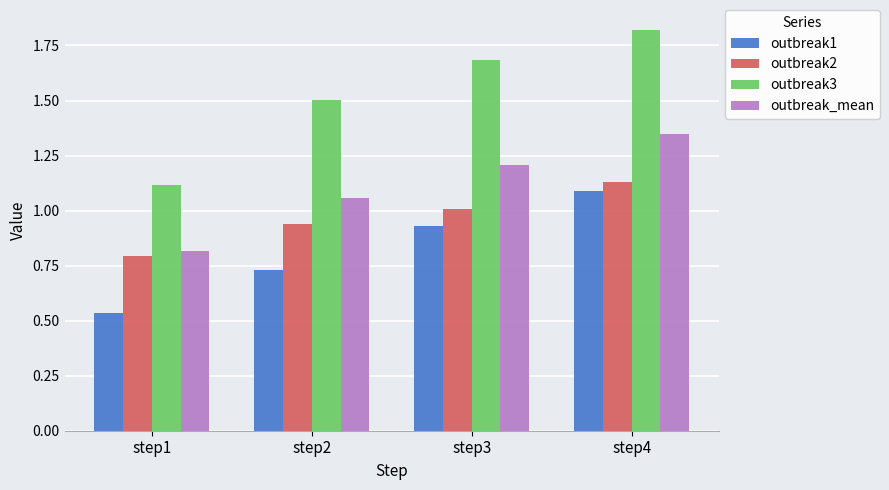

Rank the categories by outbreak1 value from lowest to highest.

step1, step2, step3, step4